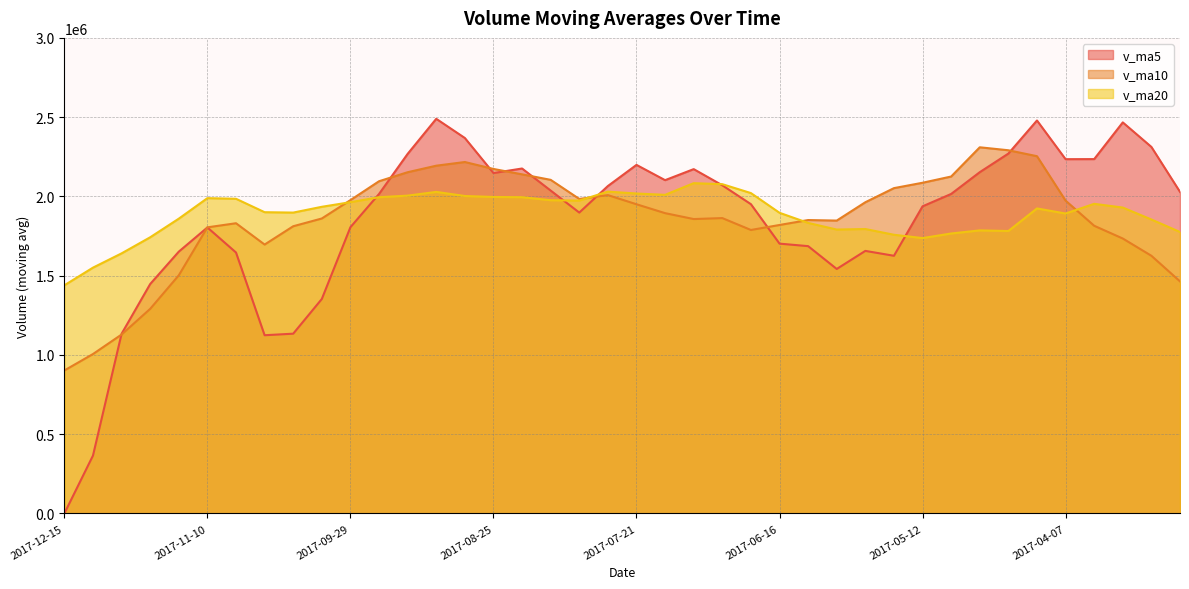

Which series has the largest total across all categories?

v_ma20